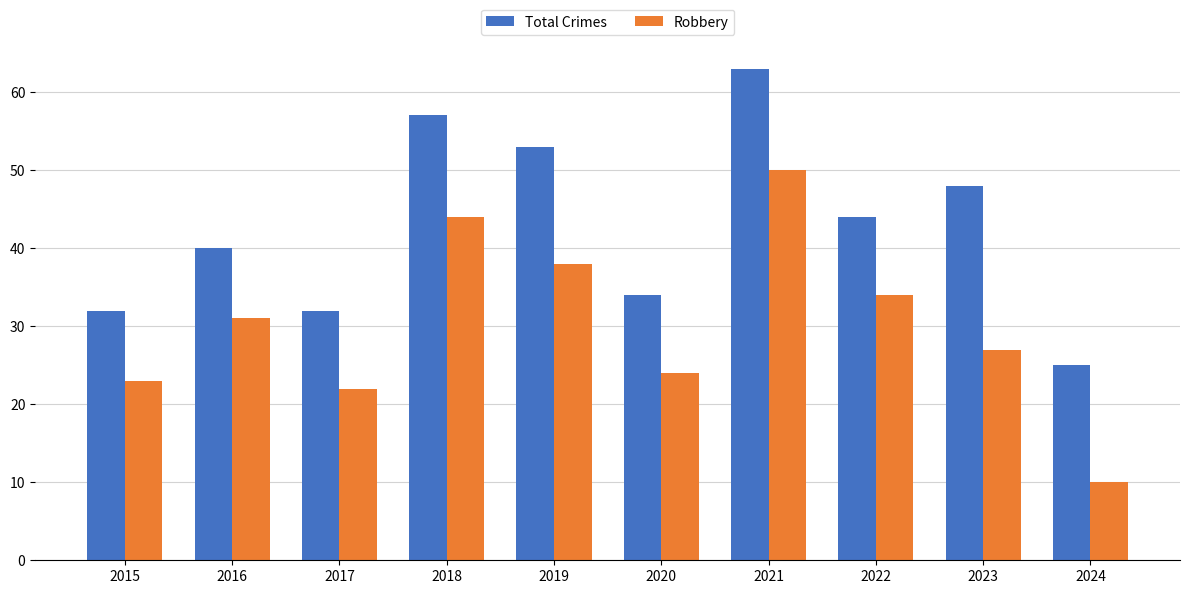

Does the chart contain stacked bars?

No